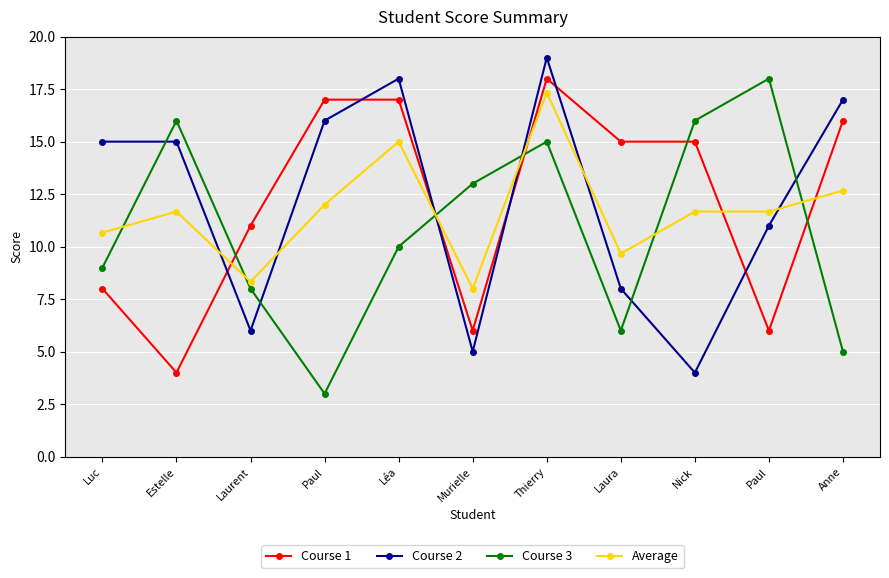

How many data points in Course 3 are less than 10?

5